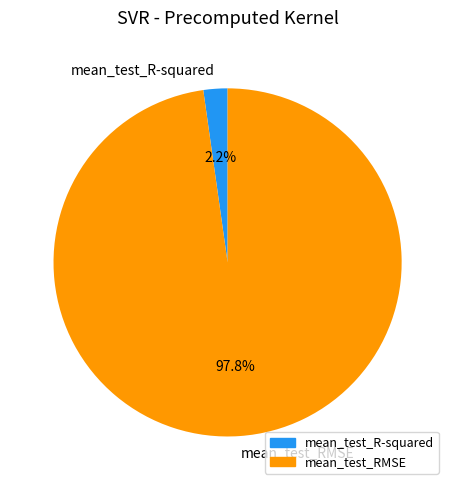

What percentage do mean_test_R-squared and mean_test_RMSE together represent?

100.0%